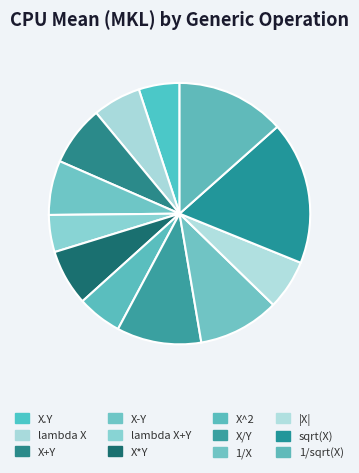

Rank the categories by value from lowest to highest.

lambda X+Y, X.Y, X^2, lambda X, |X|, X-Y, X*Y, X+Y, 1/X, X/Y, 1/sqrt(X), sqrt(X)